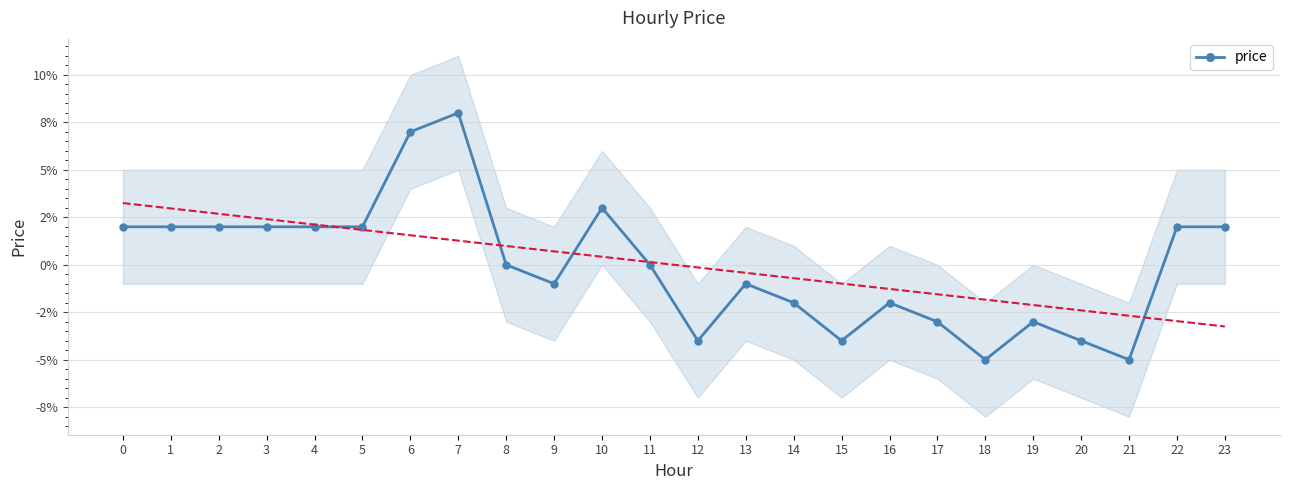

How many values are above zero?

11